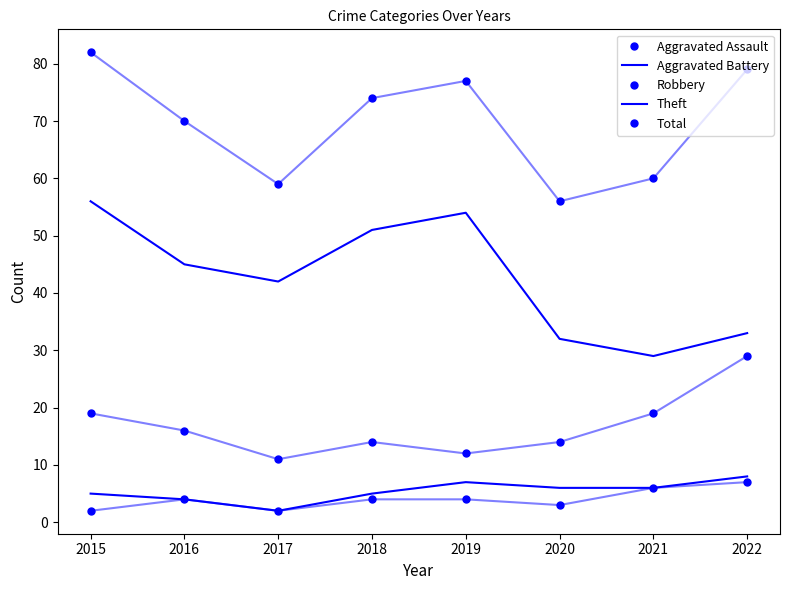

What is the difference between the maximum and minimum values in the Total series?

26